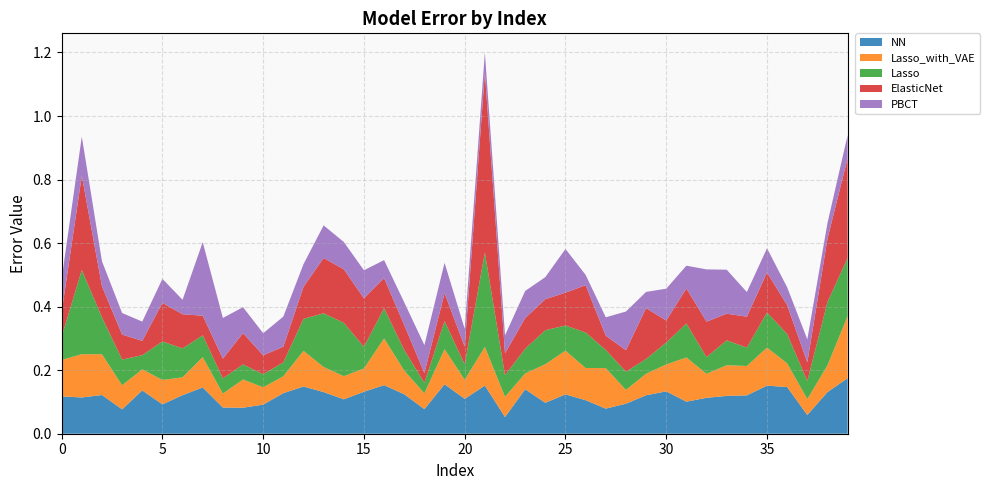

Reading left to right, extract all data points from this chart.

NN: 0=0.1	1=0.1	2=0.1	3=0.1	4=0.1	5=0.1	6=0.1	7=0.1	8=0.1	9=0.1	10=0.1	11=0.1	12=0.1	13=0.1	14=0.1	15=0.1	16=0.2	17=0.1	18=0.1	19=0.2	20=0.1	21=0.2	22=0.1	23=0.1	24=0.1	25=0.1	26=0.1	27=0.1	28=0.1	29=0.1	30=0.1	31=0.1	32=0.1	33=0.1	34=0.1	35=0.2	36=0.1	37=0.1	38=0.1	39=0.2
Lasso_with_VAE: 0=0.1	1=0.1	2=0.1	3=0.1	4=0.1	5=0.1	6=0.1	7=0.1	8=0.0	9=0.1	10=0.1	11=0.1	12=0.1	13=0.1	14=0.1	15=0.1	16=0.1	17=0.1	18=0.0	19=0.1	20=0.1	21=0.1	22=0.1	23=0.0	24=0.1	25=0.1	26=0.1	27=0.1	28=0.0	29=0.1	30=0.1	31=0.1	32=0.1	33=0.1	34=0.1	35=0.1	36=0.1	37=0.1	38=0.1	39=0.2
Lasso: 0=0.1	1=0.3	2=0.1	3=0.1	4=0.0	5=0.1	6=0.1	7=0.1	8=0.0	9=0.0	10=0.0	11=0.0	12=0.1	13=0.2	14=0.2	15=0.1	16=0.1	17=0.1	18=0.0	19=0.1	20=0.0	21=0.3	22=0.1	23=0.1	24=0.1	25=0.1	26=0.1	27=0.1	28=0.1	29=0.0	30=0.1	31=0.1	32=0.1	33=0.1	34=0.1	35=0.1	36=0.1	37=0.1	38=0.2	39=0.2
ElasticNet: 0=0.1	1=0.3	2=0.1	3=0.1	4=0.0	5=0.1	6=0.1	7=0.1	8=0.1	9=0.1	10=0.1	11=0.0	12=0.1	13=0.2	14=0.2	15=0.2	16=0.1	17=0.1	18=0.0	19=0.1	20=0.1	21=0.6	22=0.1	23=0.1	24=0.1	25=0.1	26=0.1	27=0.0	28=0.1	29=0.2	30=0.1	31=0.1	32=0.1	33=0.1	34=0.1	35=0.1	36=0.1	37=0.1	38=0.2	39=0.3
PBCT: 0=0.1	1=0.1	2=0.1	3=0.1	4=0.1	5=0.1	6=0.0	7=0.2	8=0.1	9=0.1	10=0.1	11=0.1	12=0.1	13=0.1	14=0.1	15=0.1	16=0.1	17=0.1	18=0.1	19=0.1	20=0.1	21=0.1	22=0.1	23=0.1	24=0.1	25=0.1	26=0.0	27=0.1	28=0.1	29=0.1	30=0.1	31=0.1	32=0.2	33=0.1	34=0.1	35=0.1	36=0.1	37=0.1	38=0.0	39=0.1